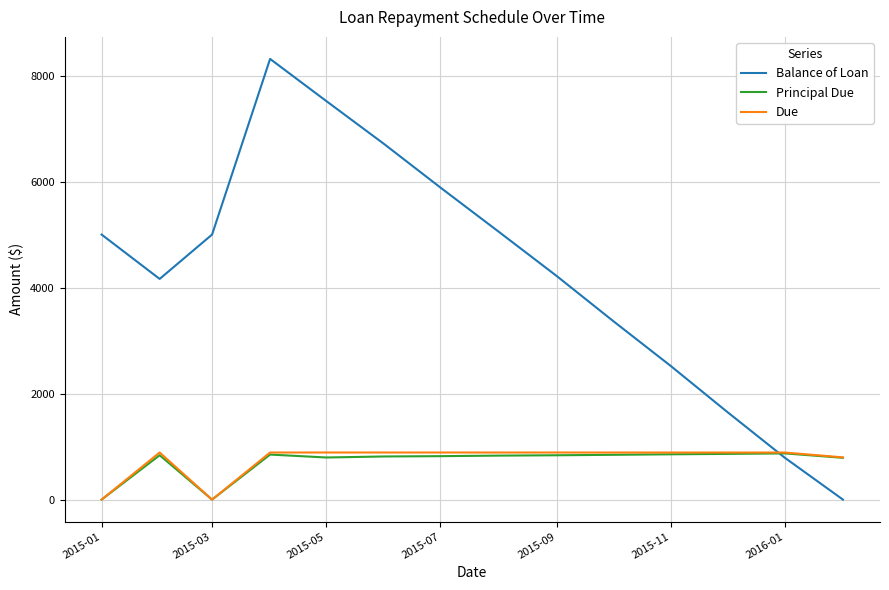

How many times do Balance of Loan and Due cross each other?

1